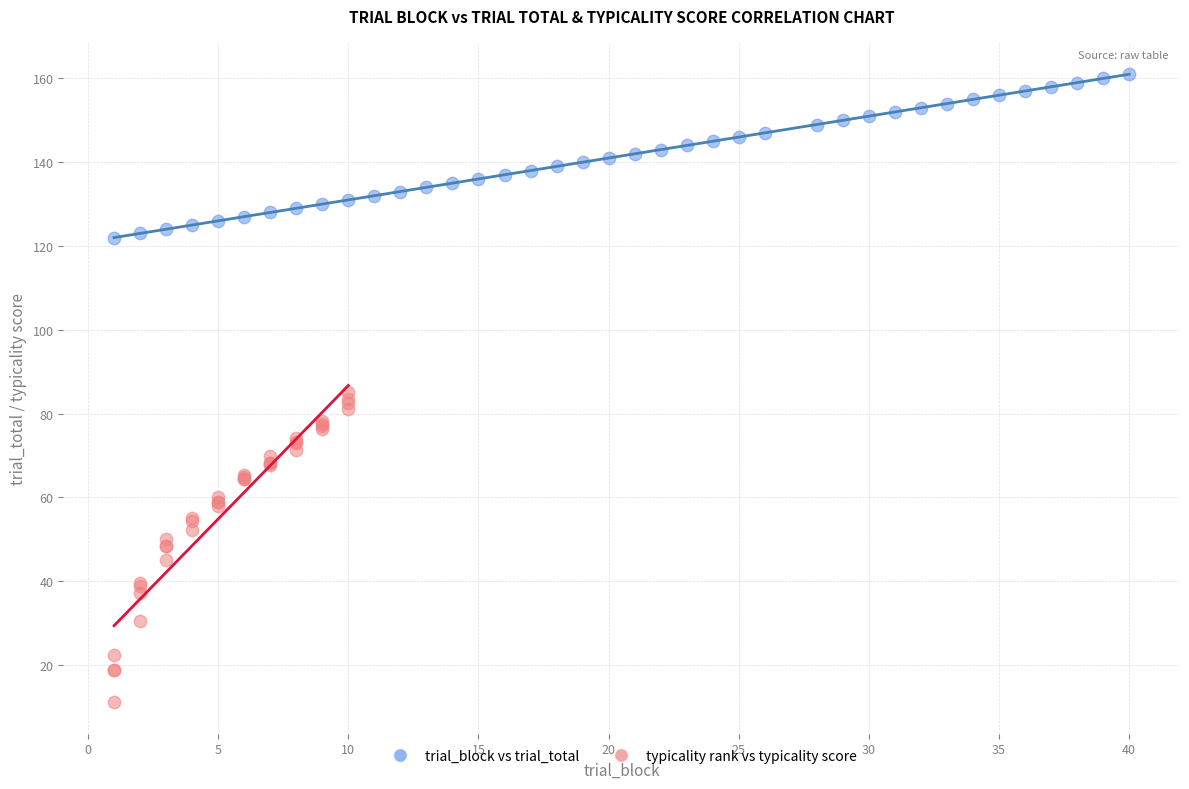

What are all the series names shown in the legend?

trial_block vs trial_total, typicality rank vs typicality score